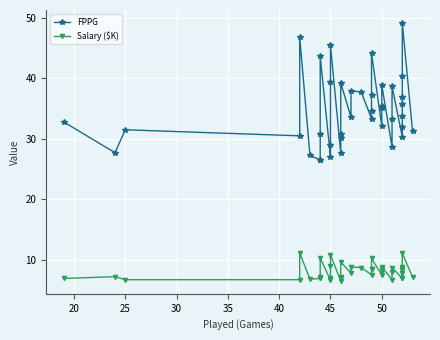

In FPPG, how many points are higher than both neighbors (excluding endpoints)?

10